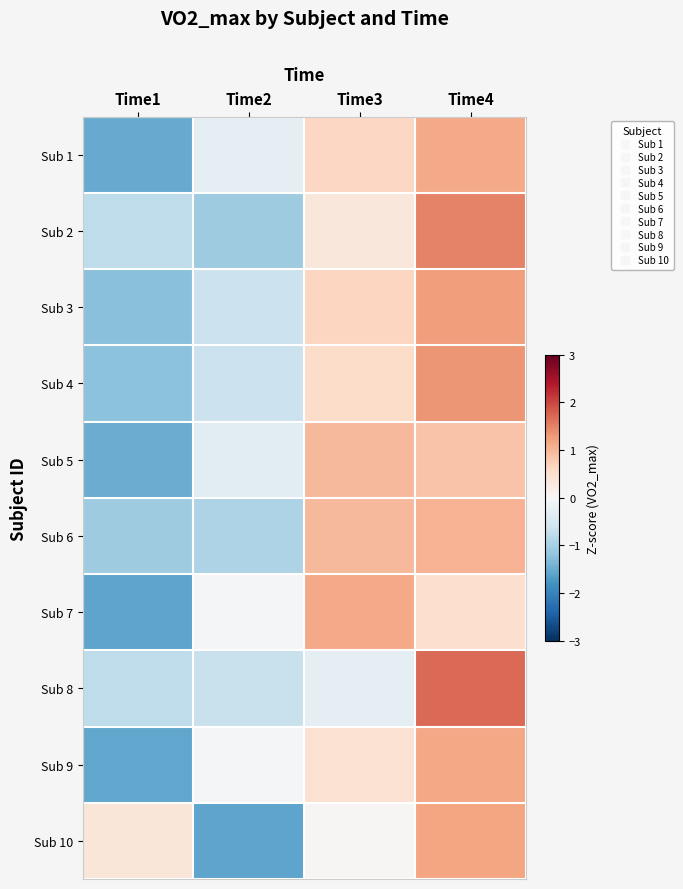

Count the number of data series in this chart.

10